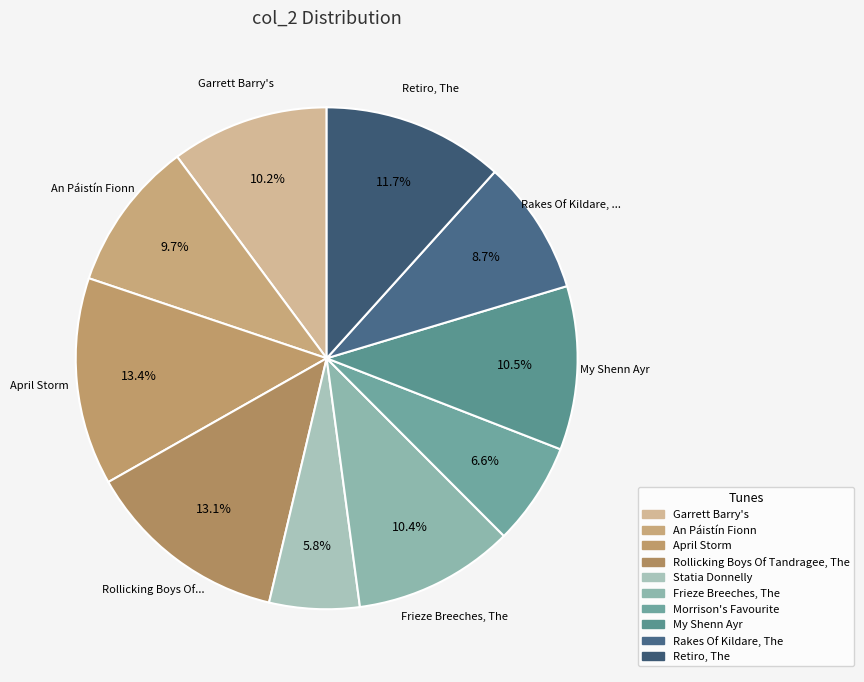

Count the number of slices in the pie.

10